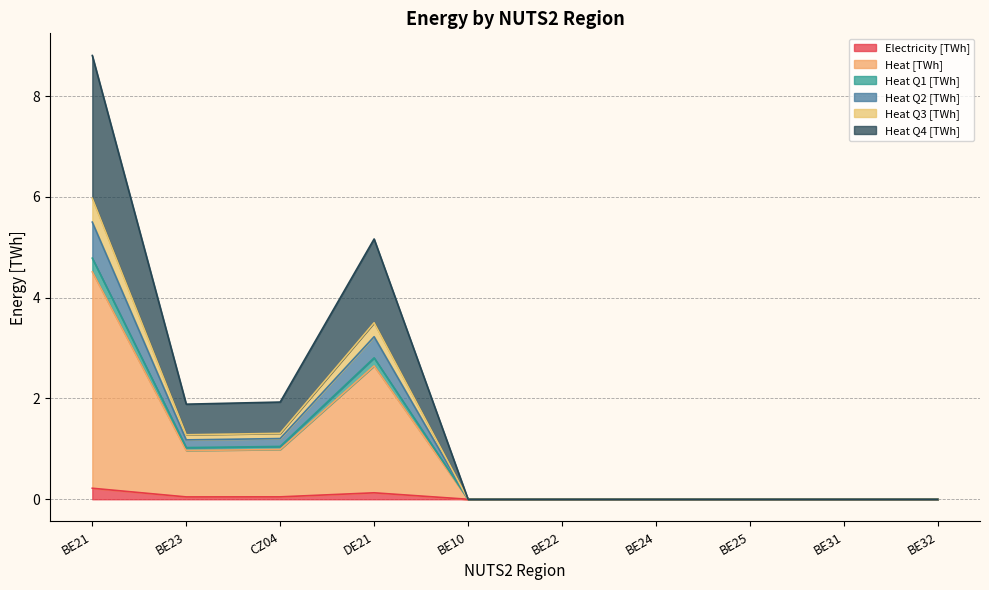

The value of Electricity [TWh] at BE21 is 0.2. True or false?

True